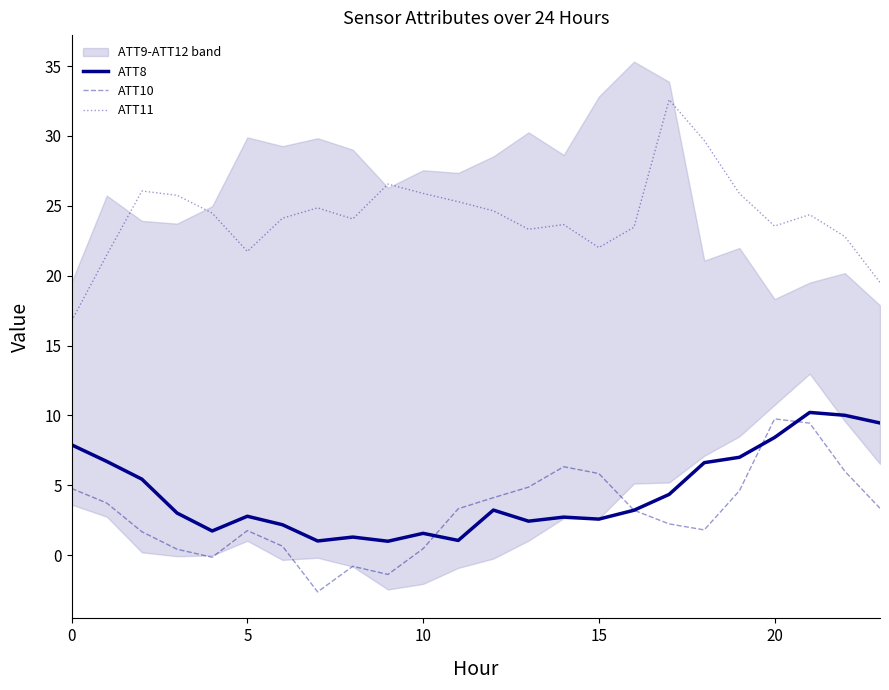

Is the value of ATT10 at 14 greater than the value of ATT11 at 10?

No